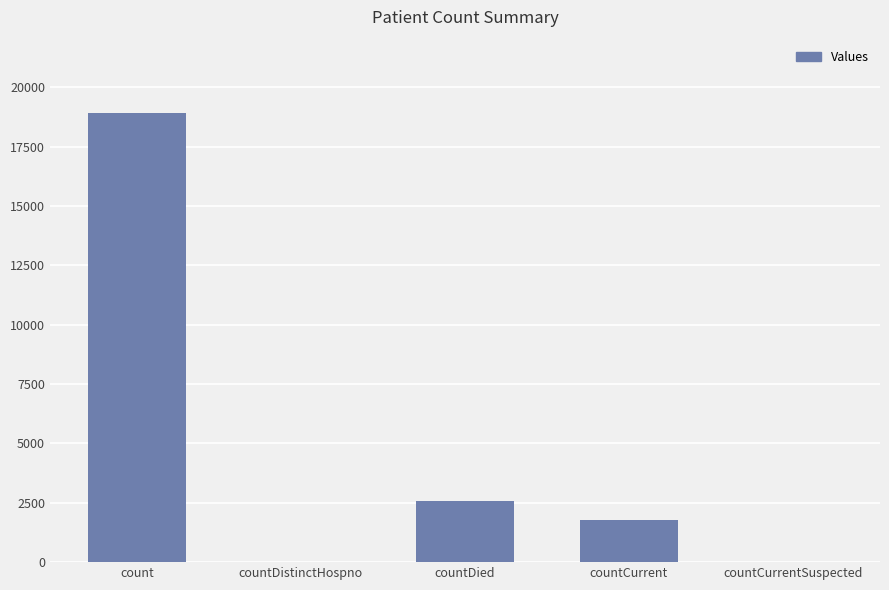

What is the sum of all values?

23267